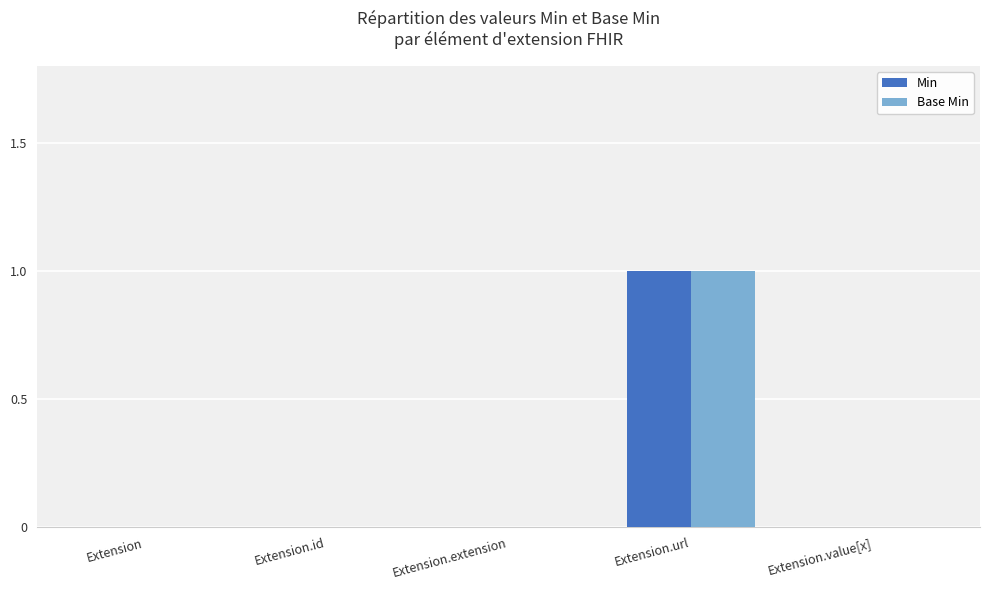

At which category is the sum across all series the highest?

Extension.url